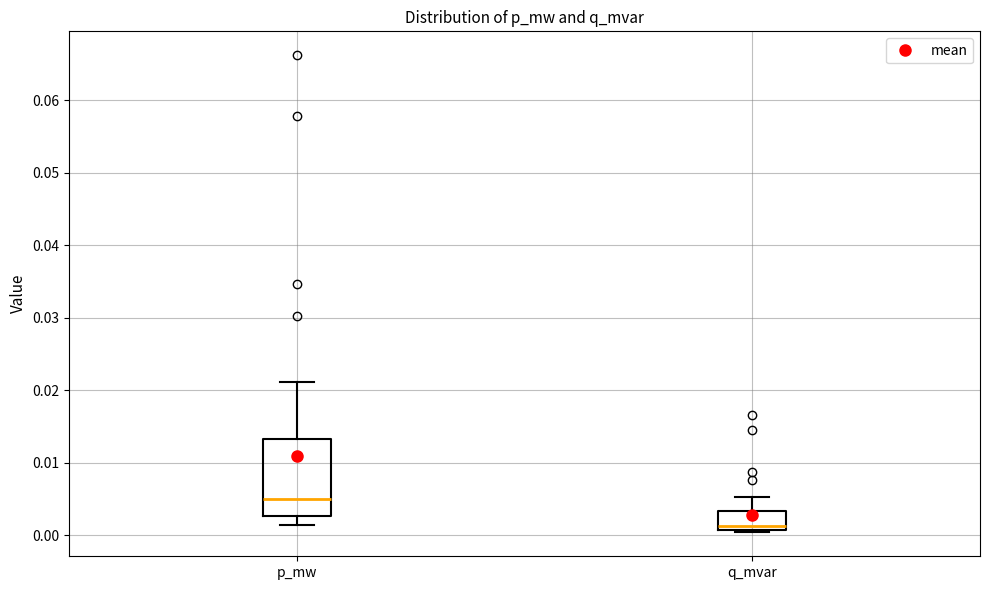

Where is the upper edge of the box for q_mvar on the y-axis? The values are not printed on the chart, so give them approximately, as read against the axis.

0.003